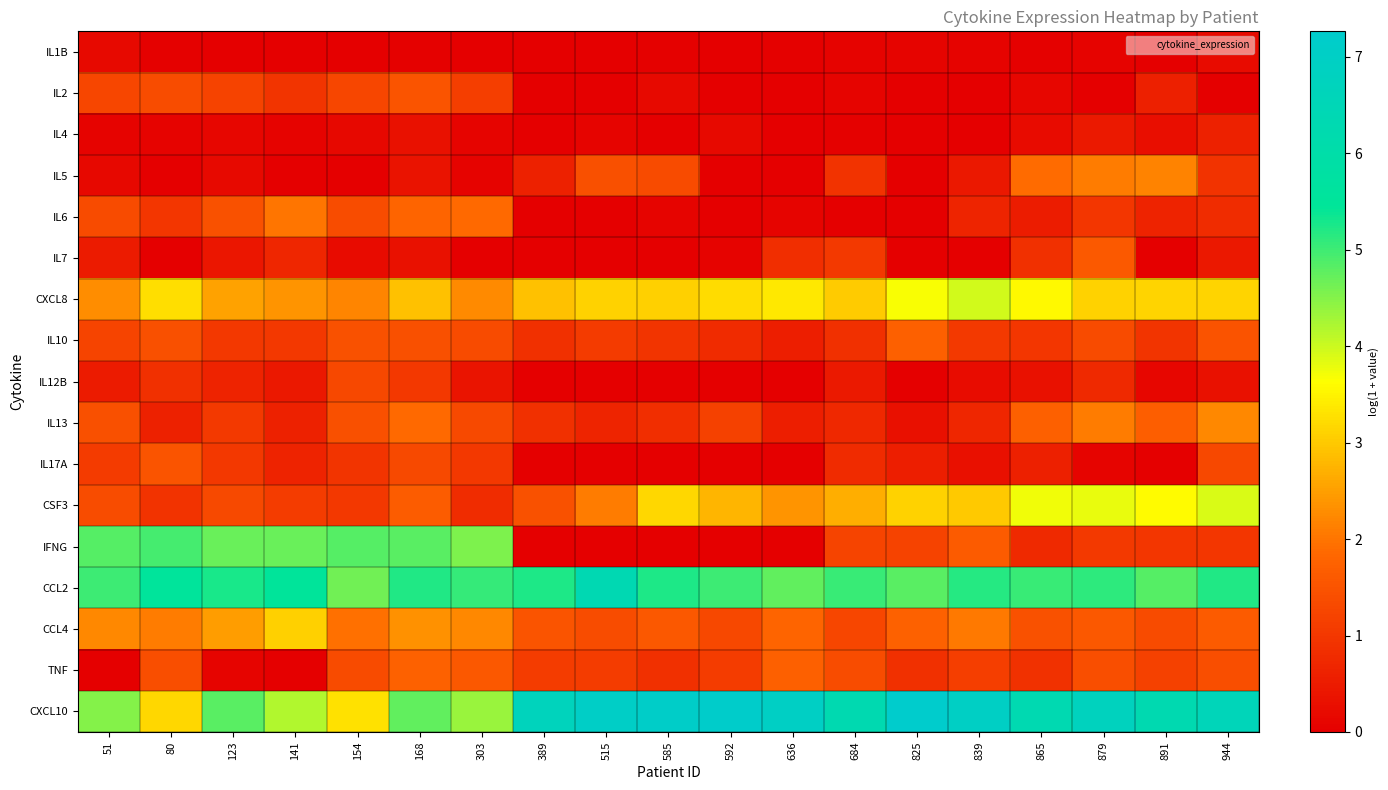

Which series has the largest total across all categories?

CXCL10